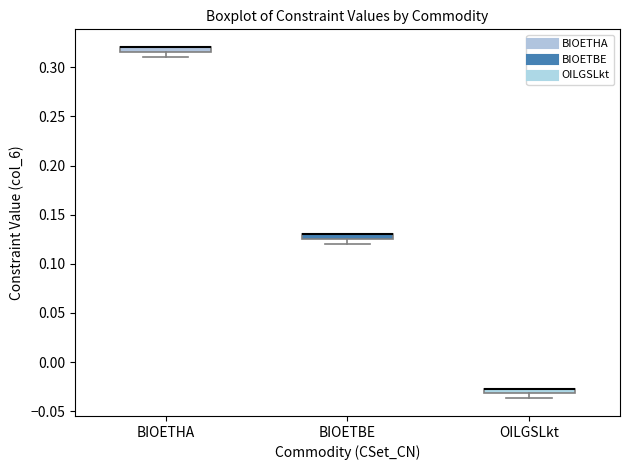

Where is the upper edge of the box for BIOETBE on the y-axis? The values are not printed on the chart, so give them approximately, as read against the axis.

0.130